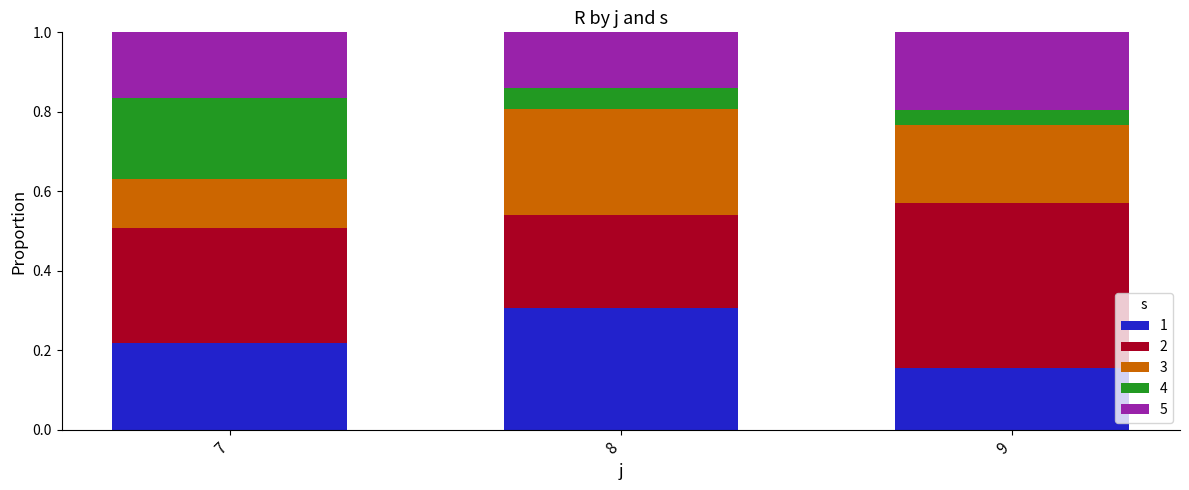

How many series are shown in this chart?

5